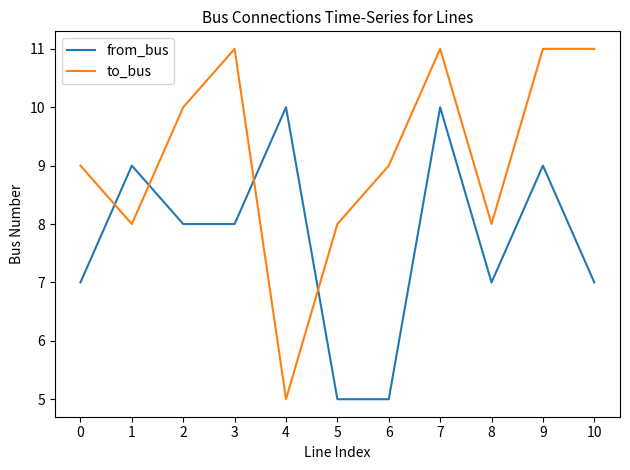

List the series in order of their peak value, lowest first.

from_bus, to_bus